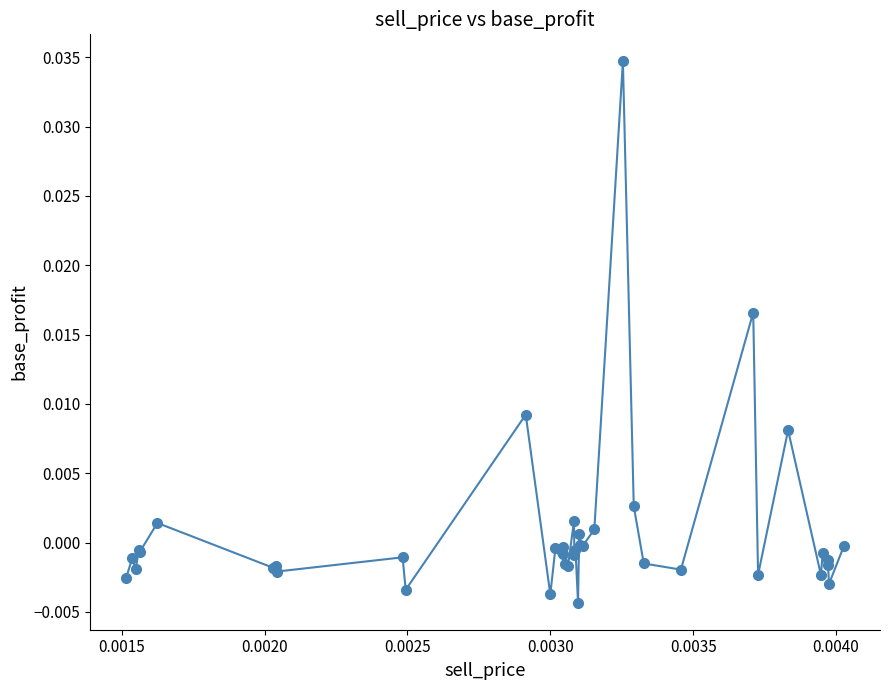

True or false: the data has more than 1 interior local peaks.

True